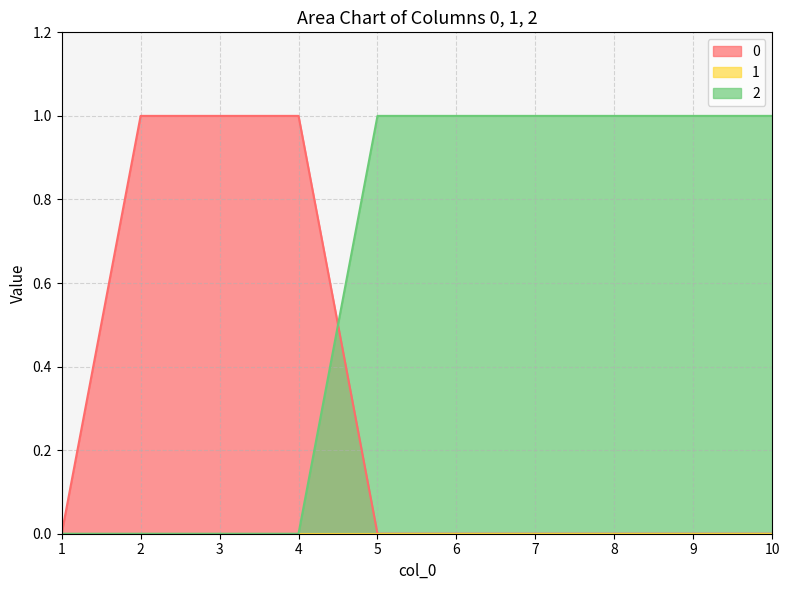

The value of 2 at 2 is 0. True or false?

True